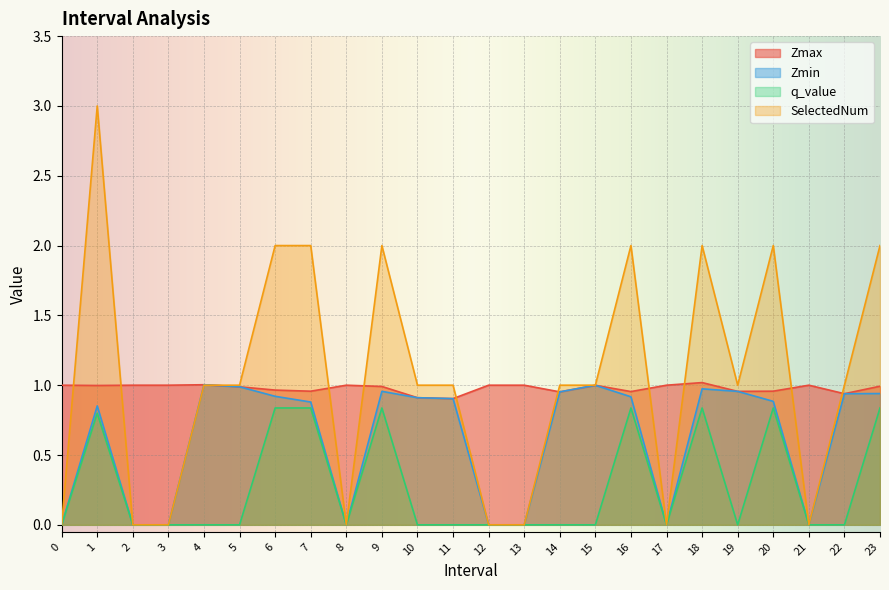

What position from the left is 18.0?

19